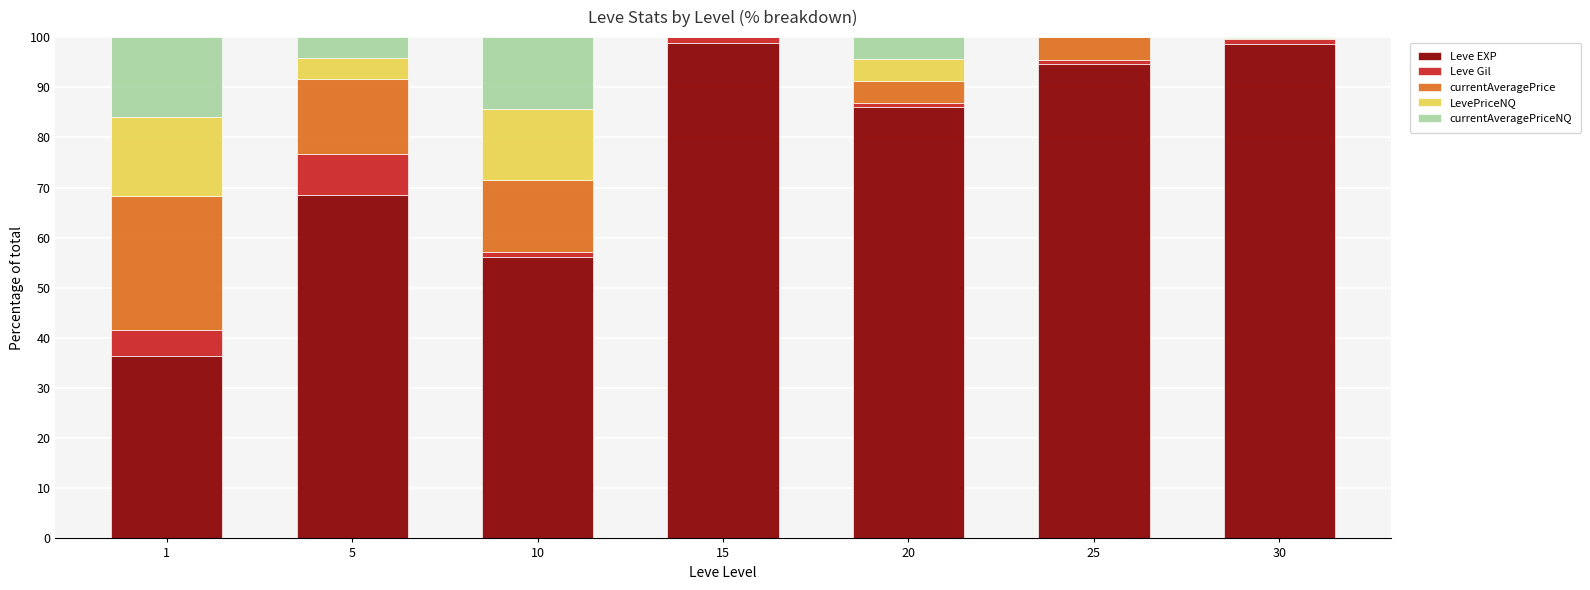

Is it true that Leve EXP equals 94.7 at 25?

True